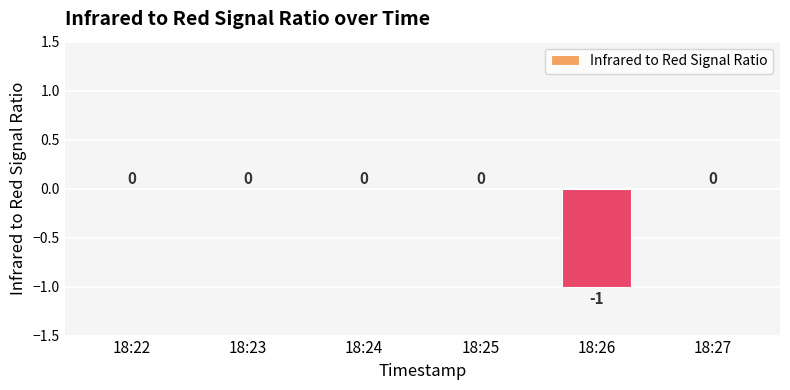

How many values are between 0 and 1?

5